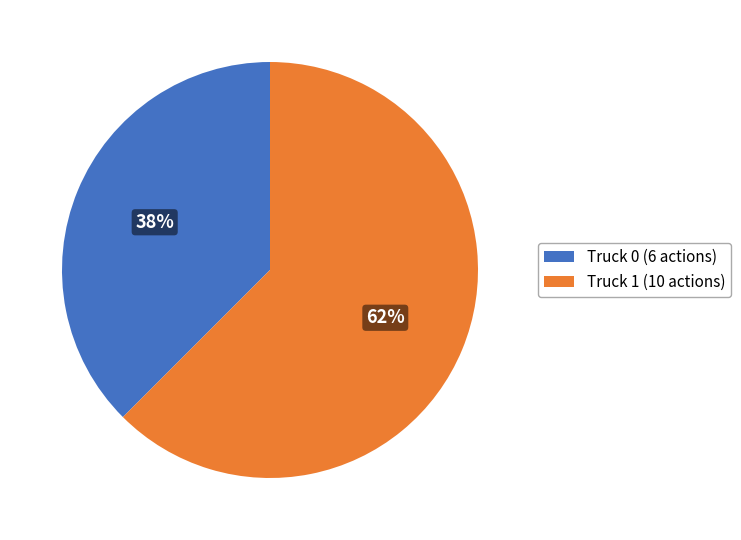

To the nearest percent, what is the combined percentage of Truck 0 (6 actions) and Truck 1 (10 actions)?

100%